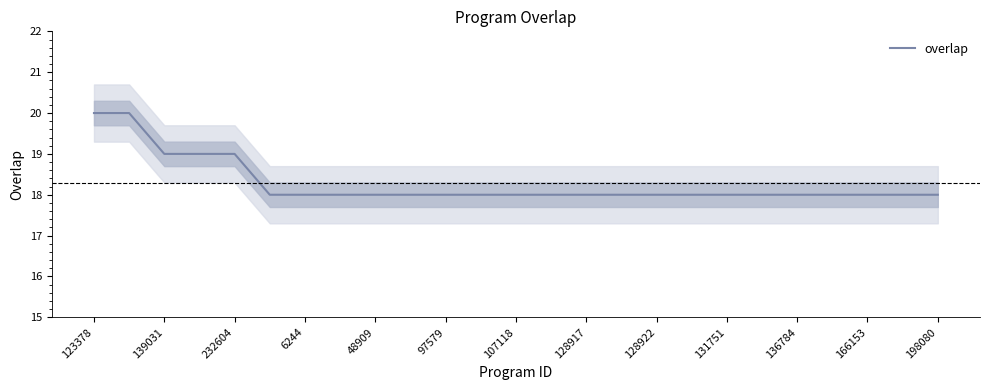

Does the chart display data point markers on the line(s)?

No